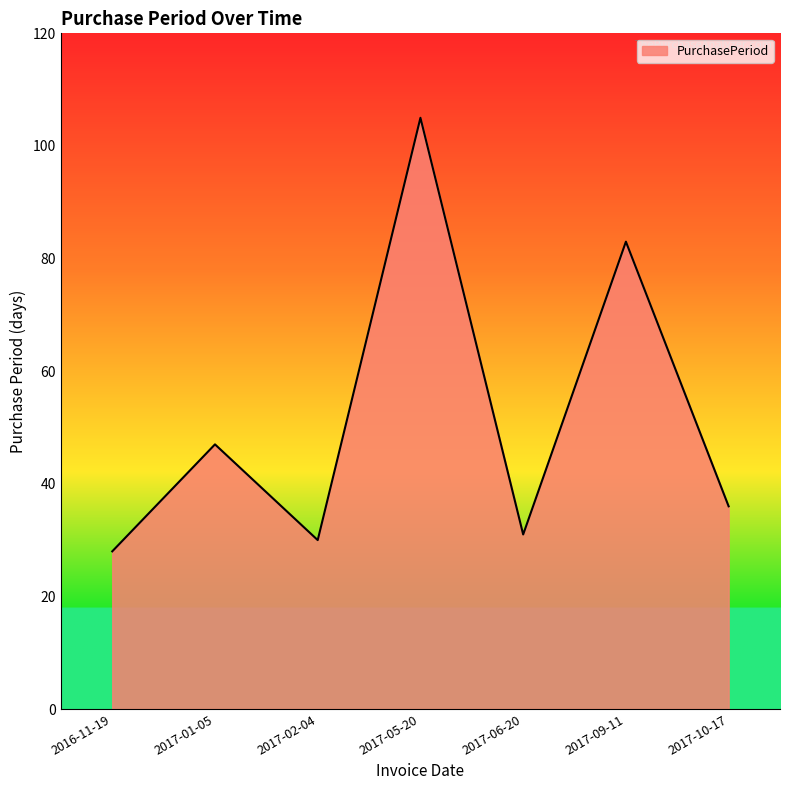

What is the average value?

51